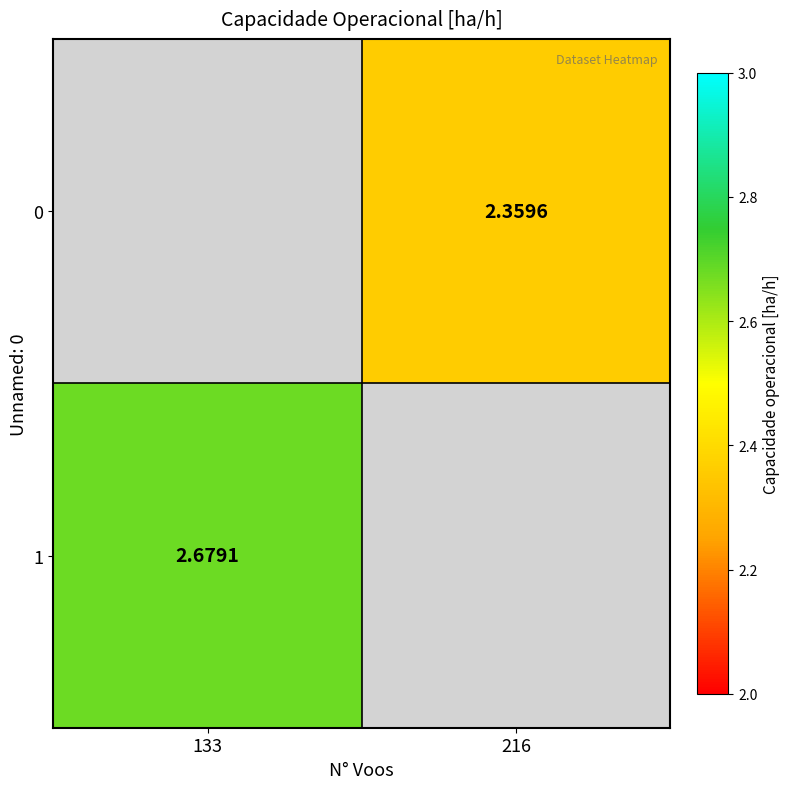

Where is 1 nearest to the value 2?

133